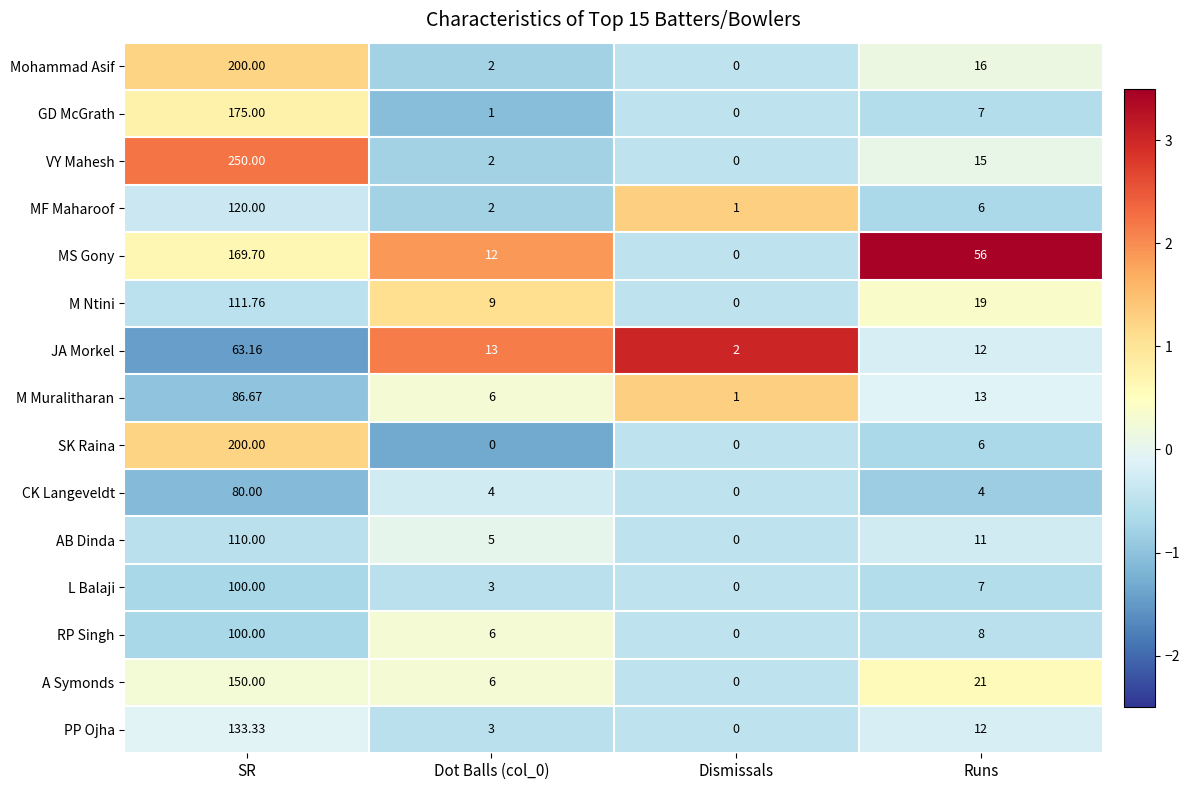

Where does the Mohammad Asif series first go above 16?

SR